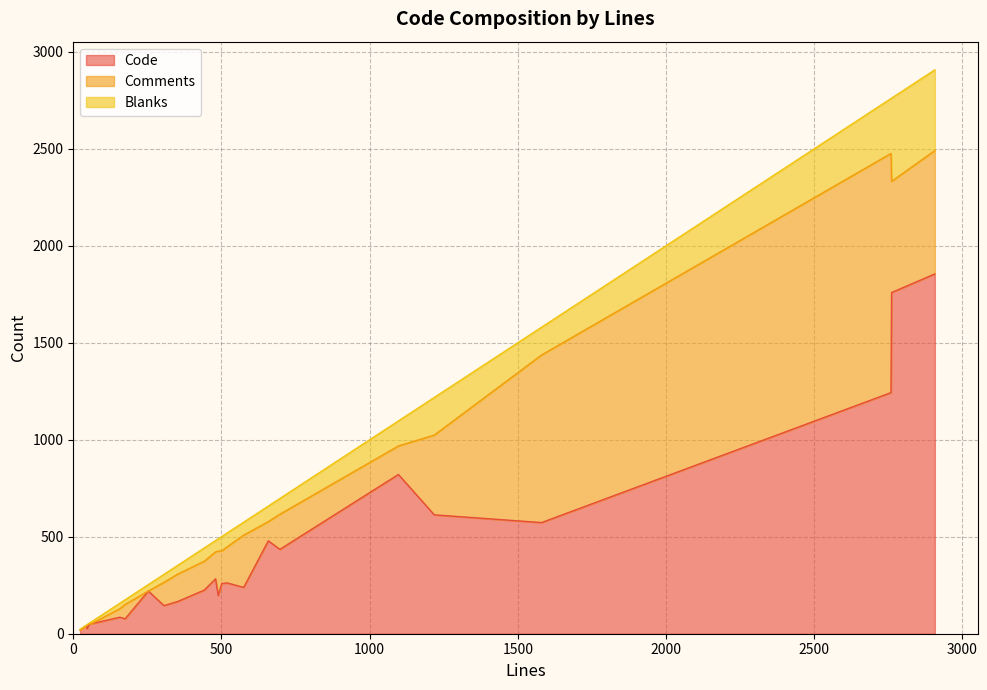

What is the total value across all series at 442?

442